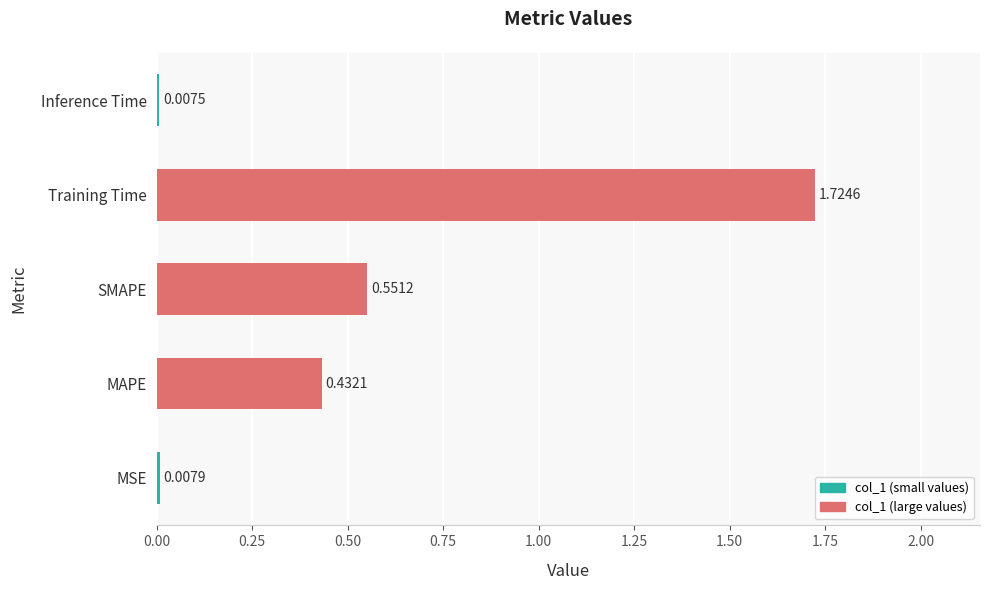

Between MAPE and SMAPE, which is larger?

SMAPE